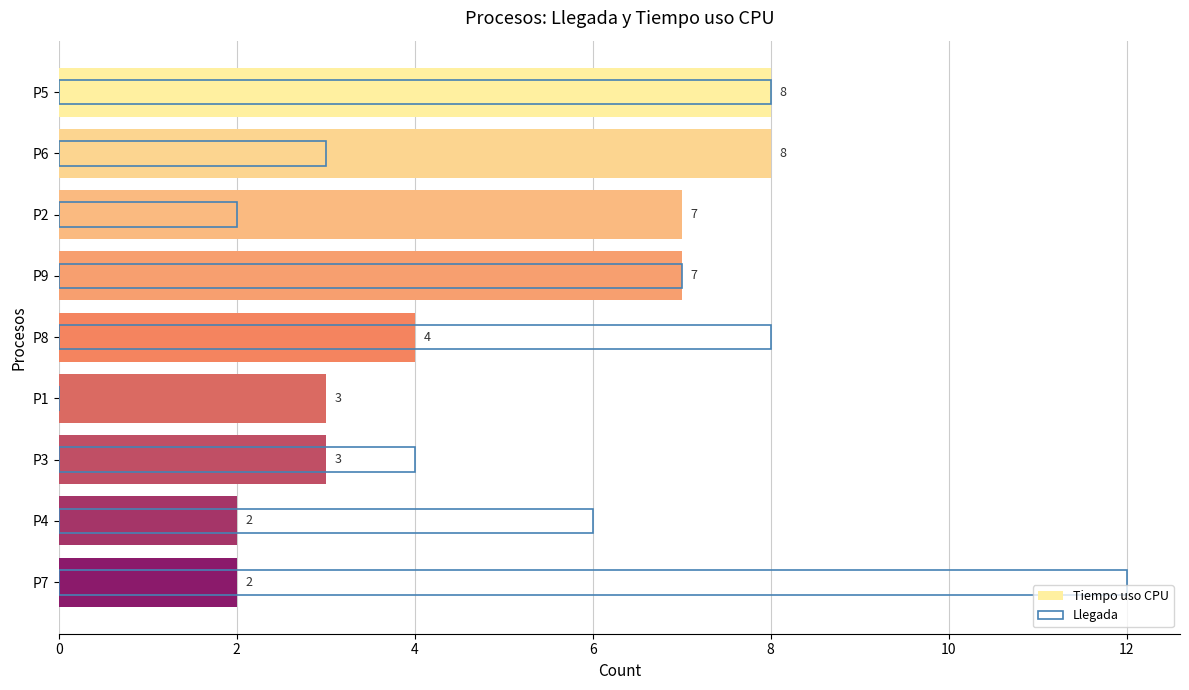

The value of Tiempo uso CPU at P7 is 2. True or false?

True